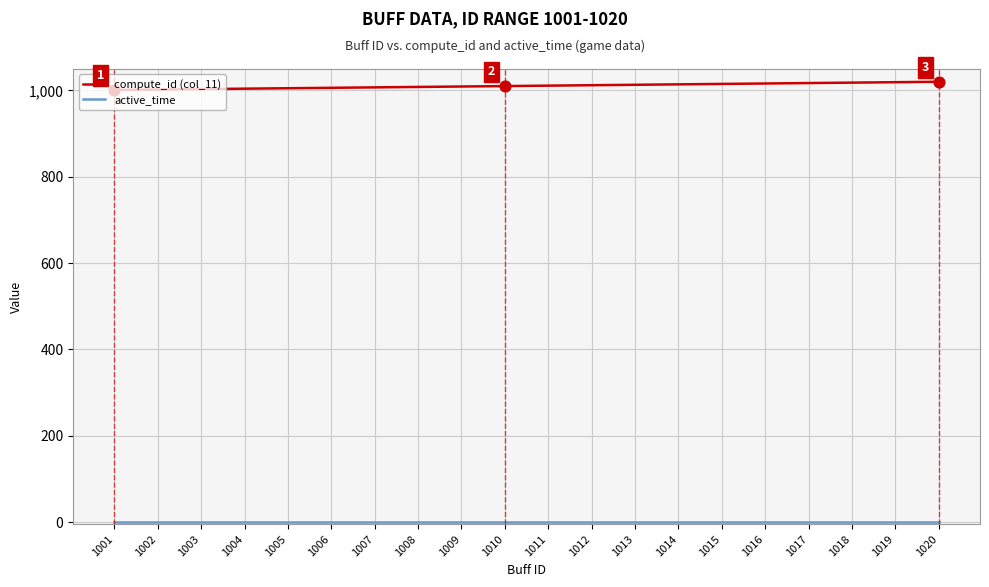

The compute_id (col_11) series shows 1392 at 1003. True or false?

False